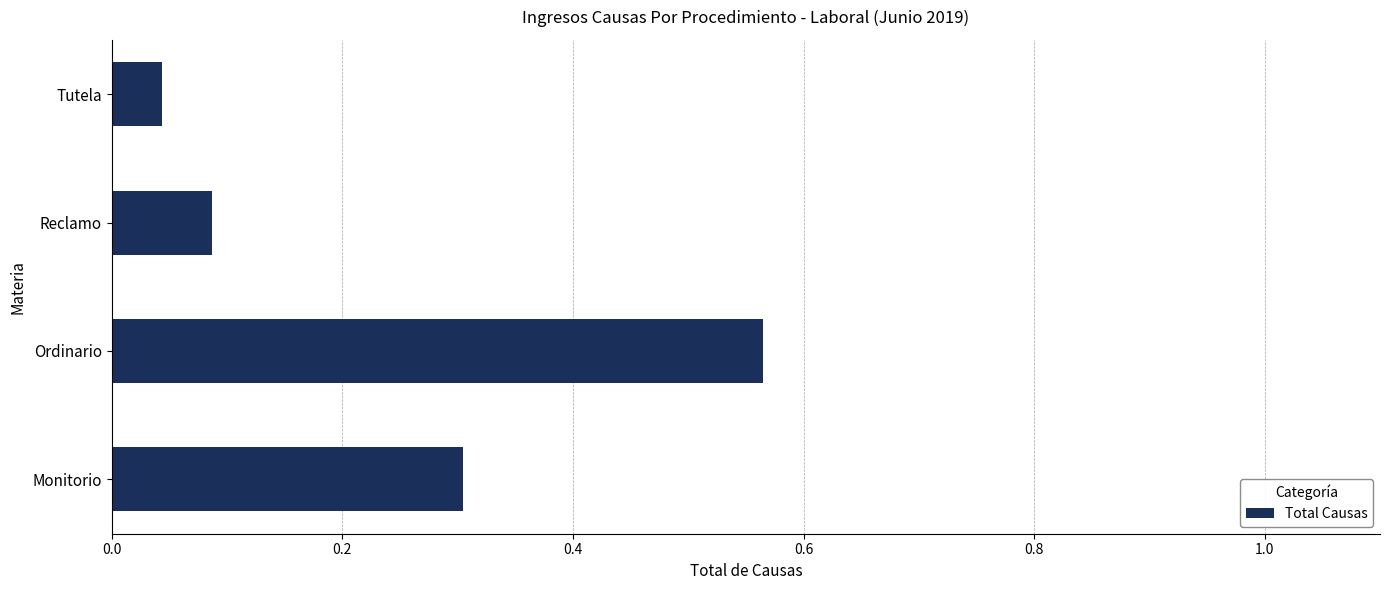

List the labels in order of value, largest first.

Ordinario, Monitorio, Reclamo, Tutela